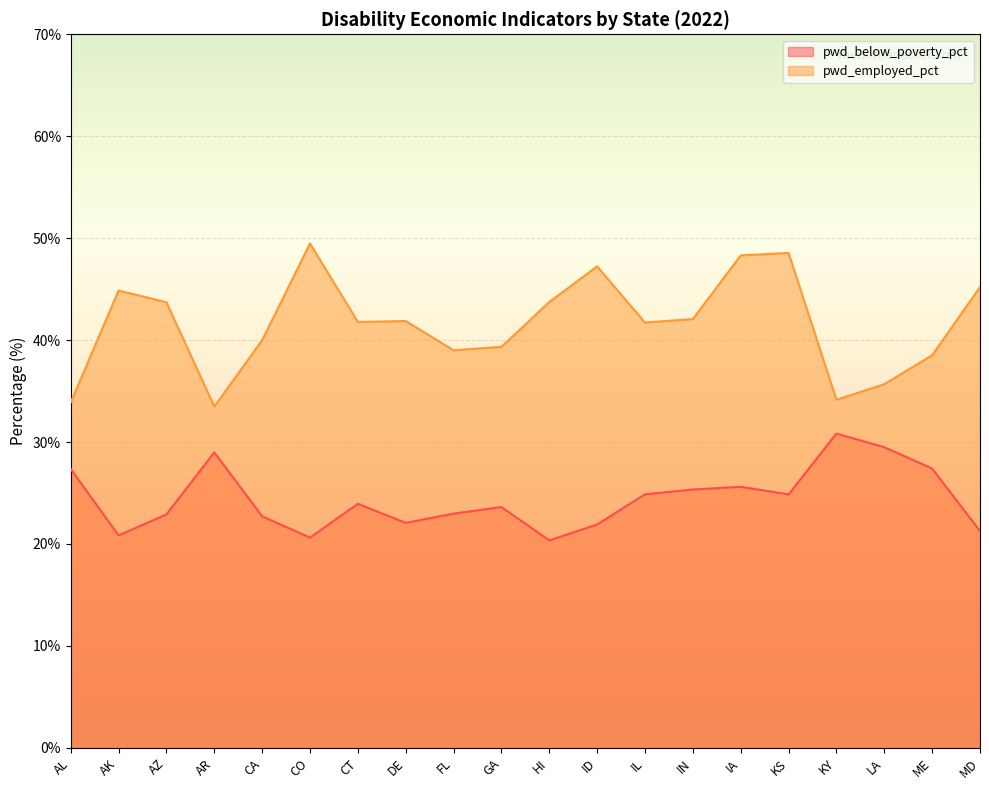

What is the smallest value displayed?

20.4